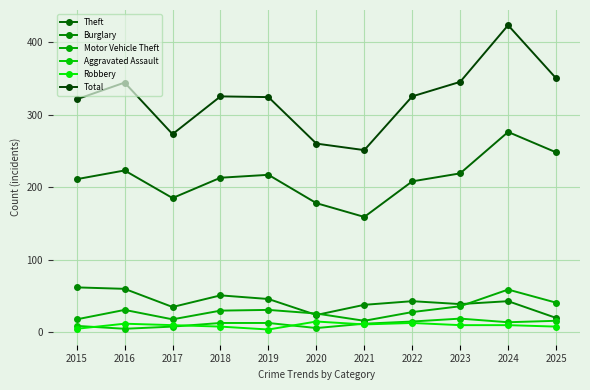

Is the value of Aggravated Assault at 2018 greater than the value of Robbery at 2025?

Yes